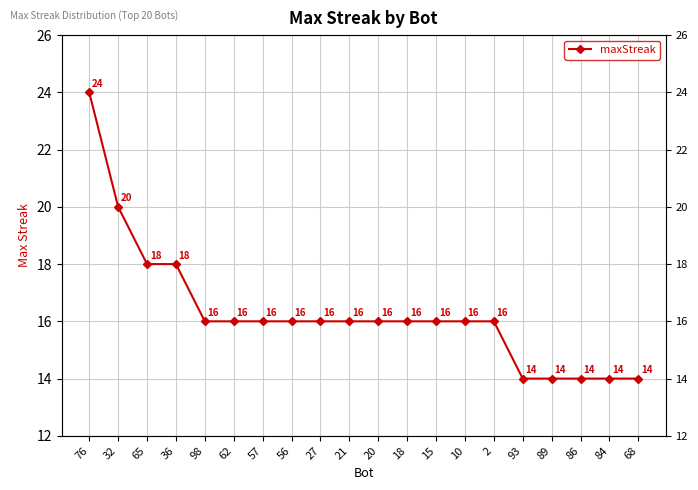

What is the change in value from 98 to 93?

-2